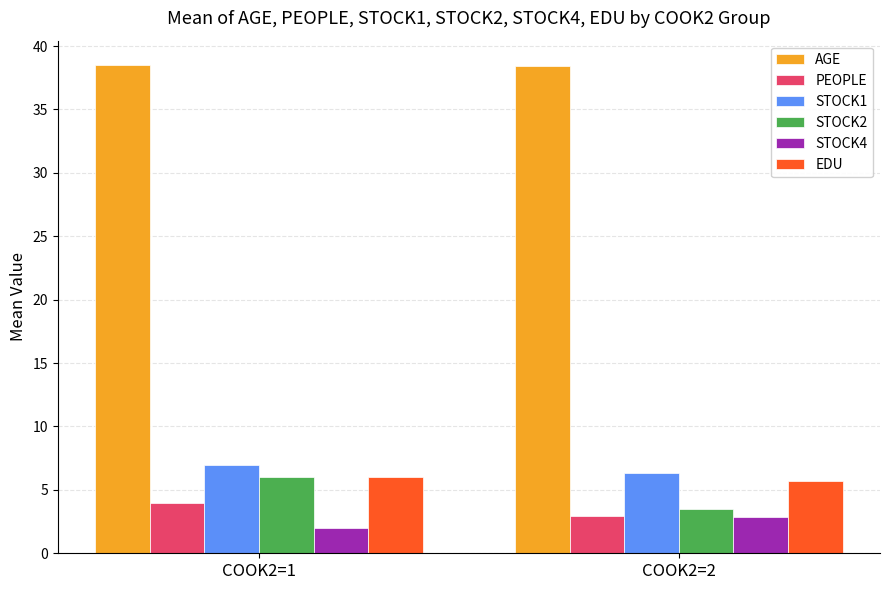

What are all the series names shown in the legend?

AGE, PEOPLE, STOCK1, STOCK2, STOCK4, EDU